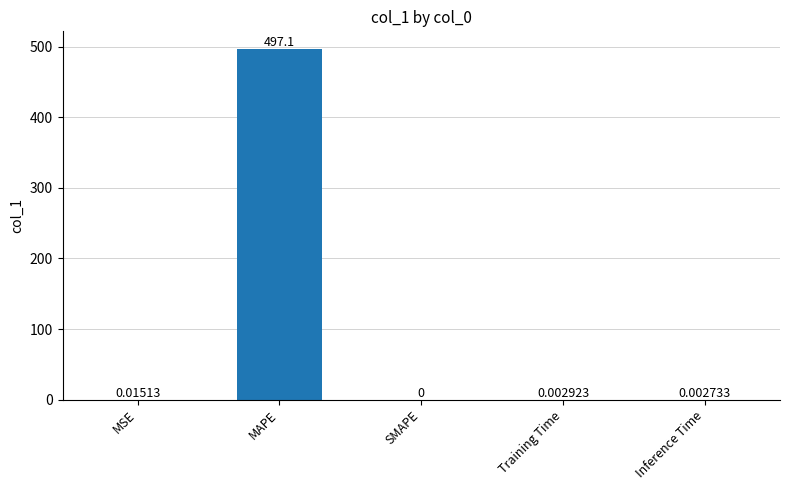

Is it true that the value at MAPE is 304.7?

False